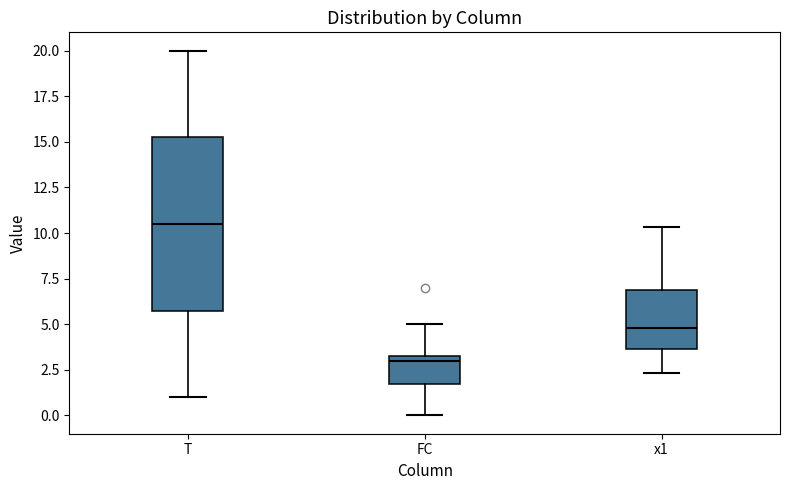

Comparing the boxes themselves (not the whiskers), which one is the tallest?

T